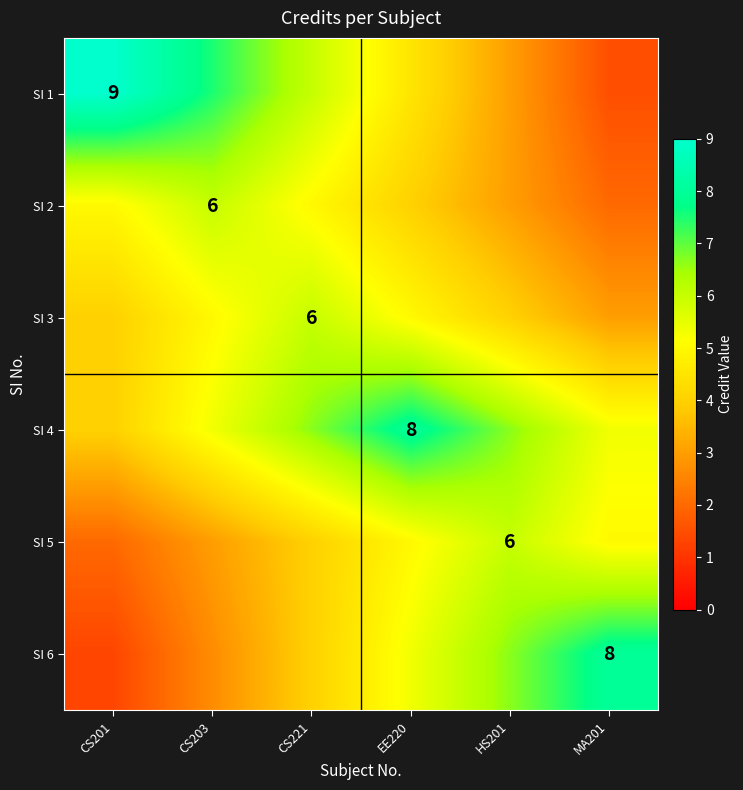

At which category is the sum across all series the highest?

EE220